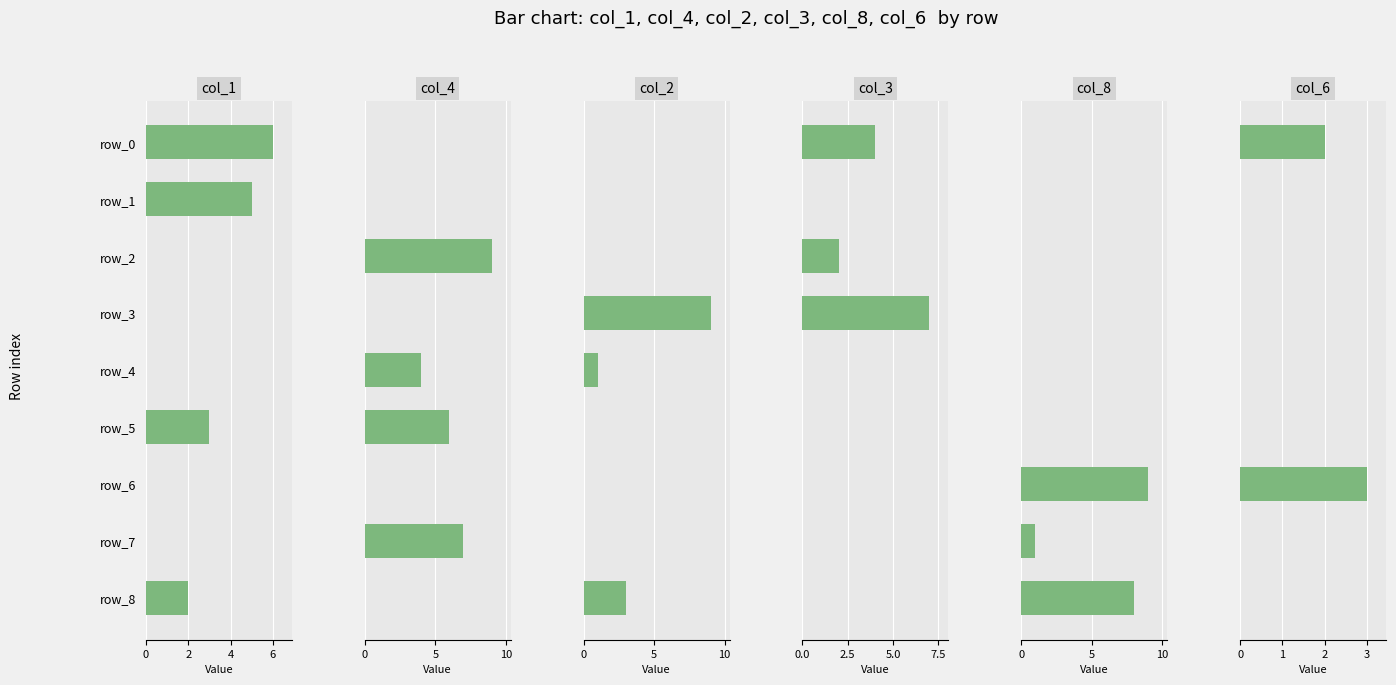

How many bars are there in total?

54